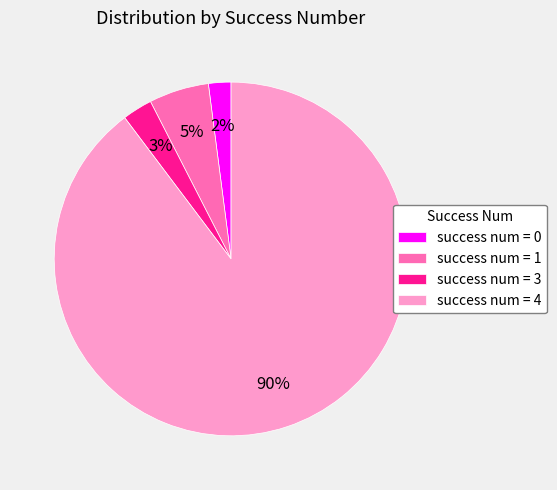

To the nearest percent, what is the average slice percentage?

25%